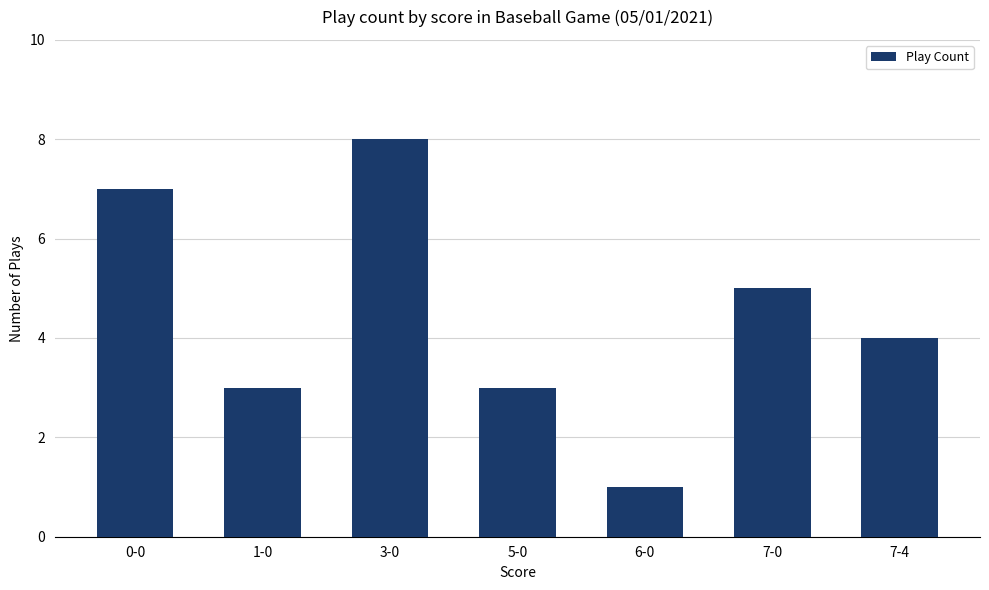

What is the label of the 5th bar from the left?

6-0